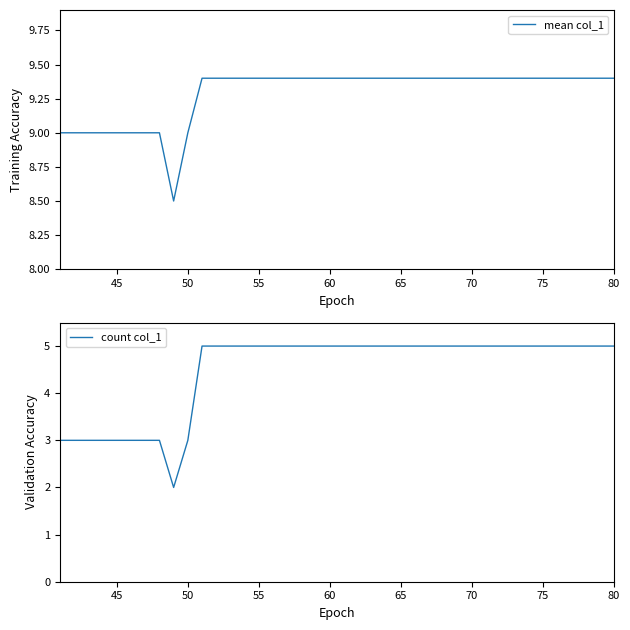

What is the lowest value of the count col_1 series?

2